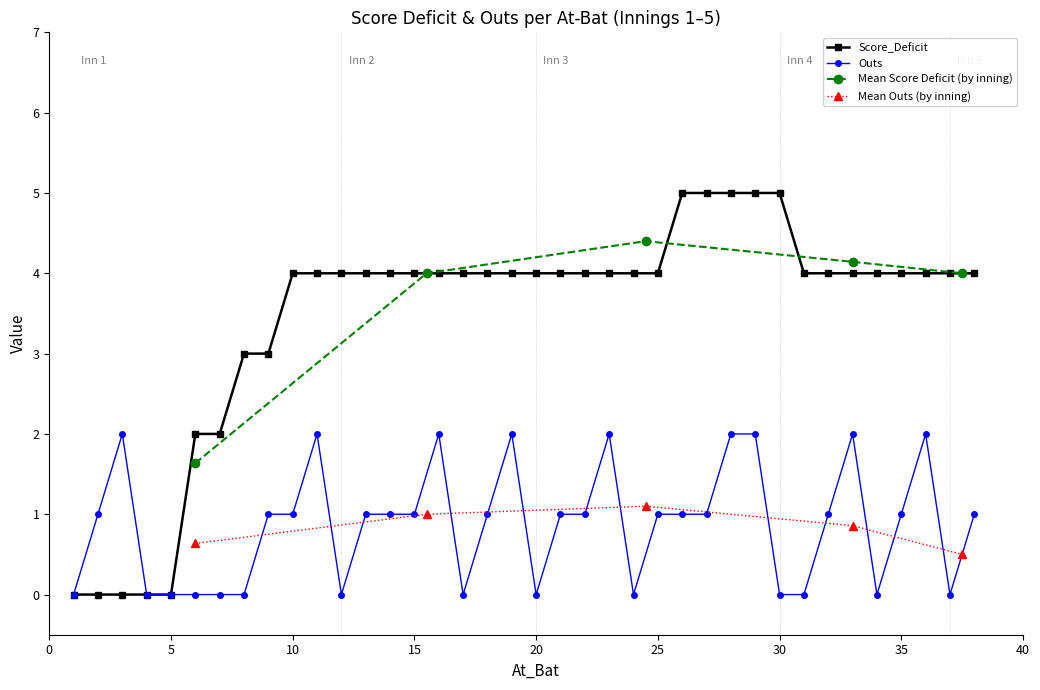

The value of Outs at 5 is -1. True or false?

False